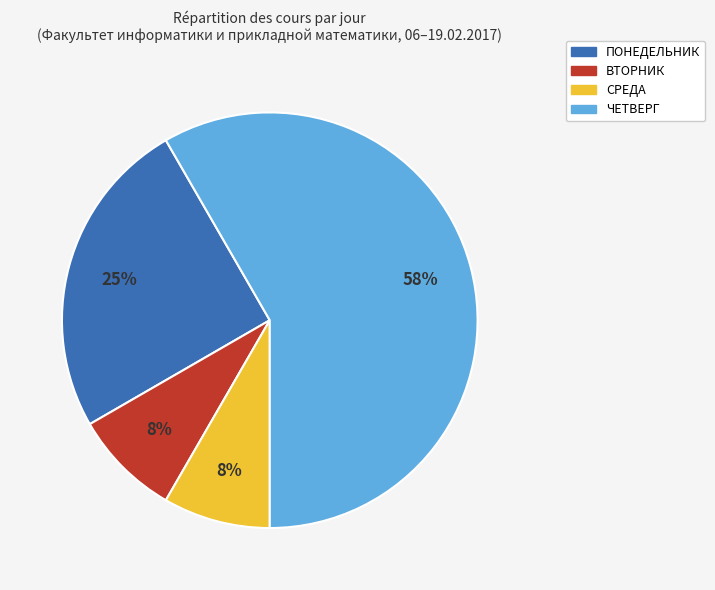

Which has a higher value, ВТОРНИК or ЧЕТВЕРГ?

ЧЕТВЕРГ